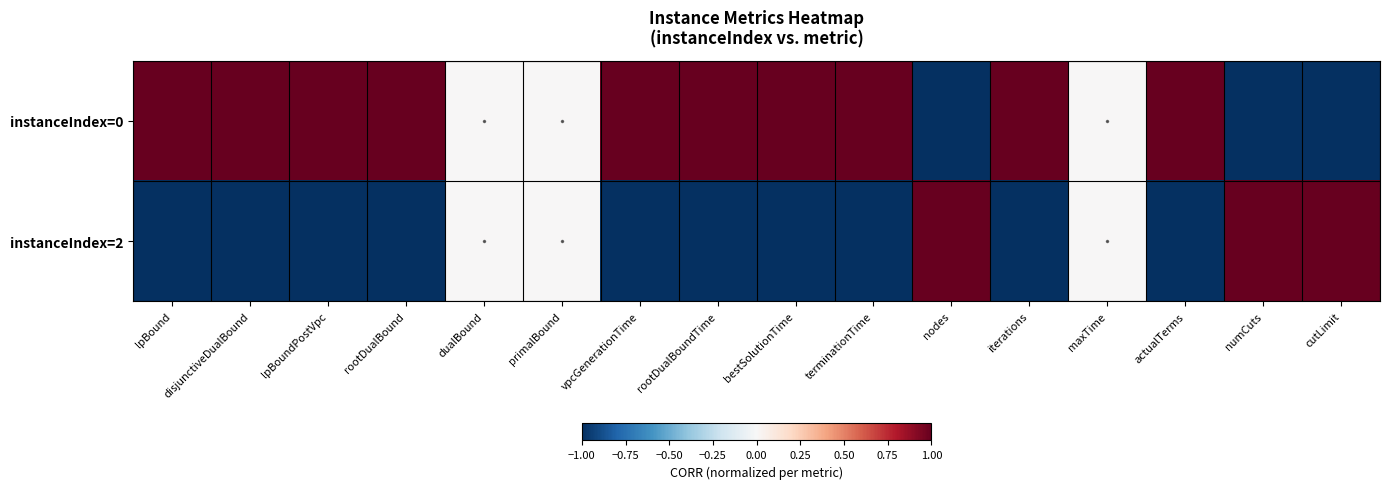

Which label corresponds to the largest value in the chart?

lpBound